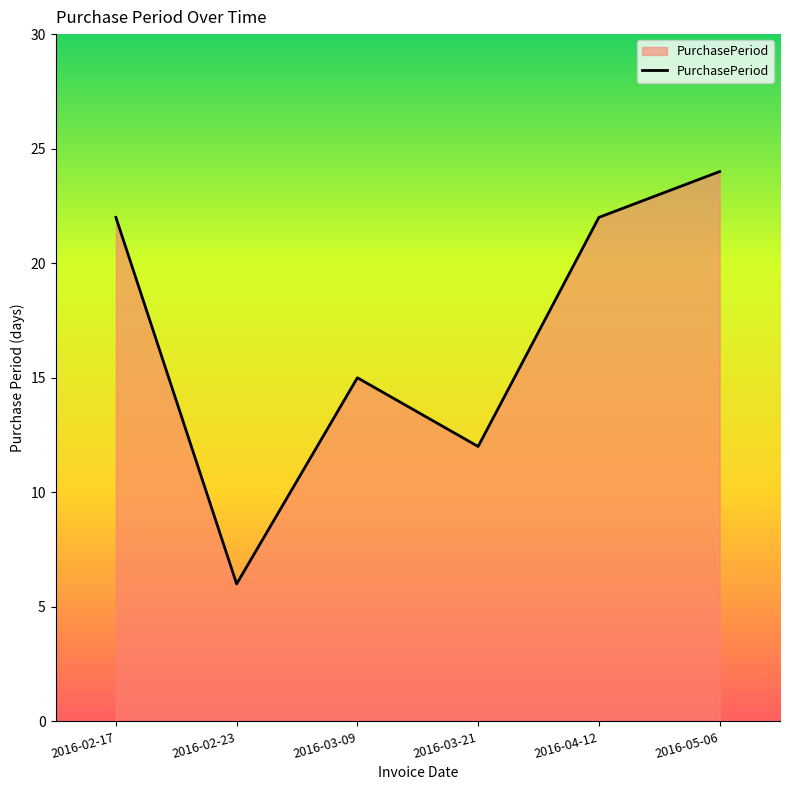

Reading left to right, what are all the values shown in this chart?

22	6	15	12	22	24